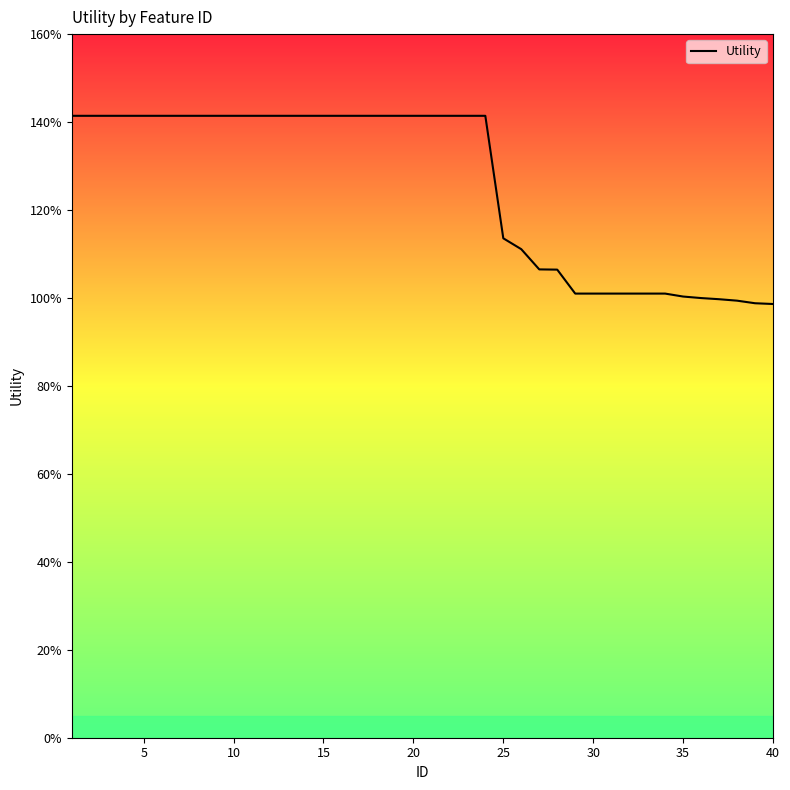

Reading left to right, extract all data points from this chart.

1.4	1.4	1.4	1.4	1.4	1.4	1.4	1.4	1.4	1.4	1.4	1.4	1.4	1.4	1.4	1.4	1.4	1.4	1.4	1.4	1.4	1.4	1.4	1.4	1.1	1.1	1.1	1.1	1.0	1.0	1.0	1.0	1.0	1.0	1.0	1.0	1.0	1.0	1.0	1.0